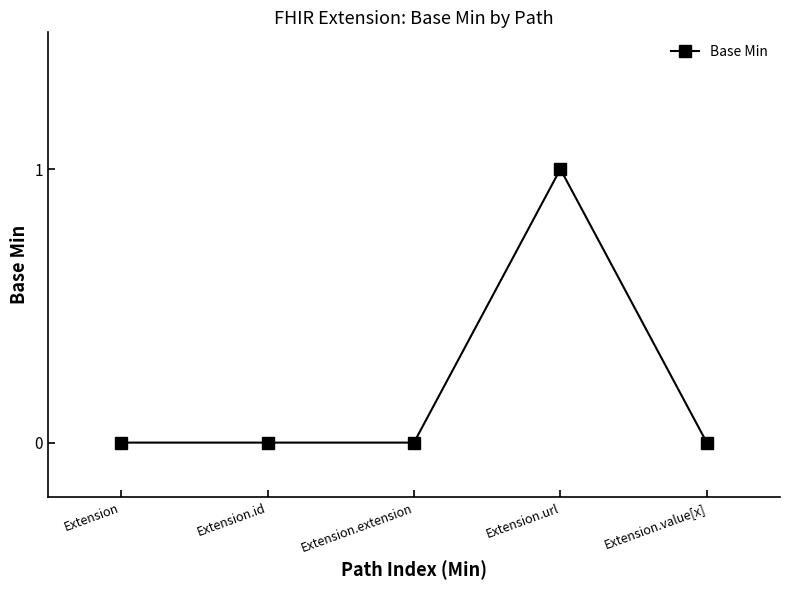

What is the approximate value at Extension.url?

1